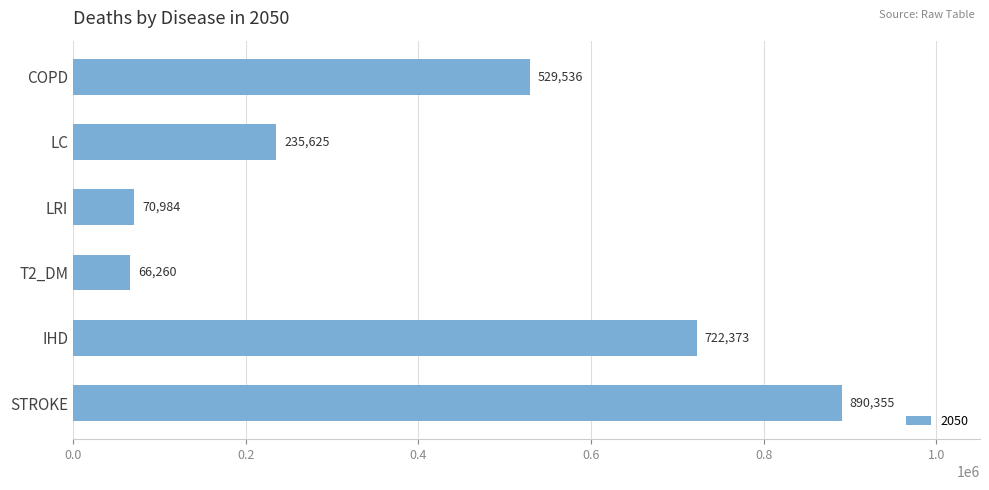

What is the label of the 4th bar from the top?

T2_DM